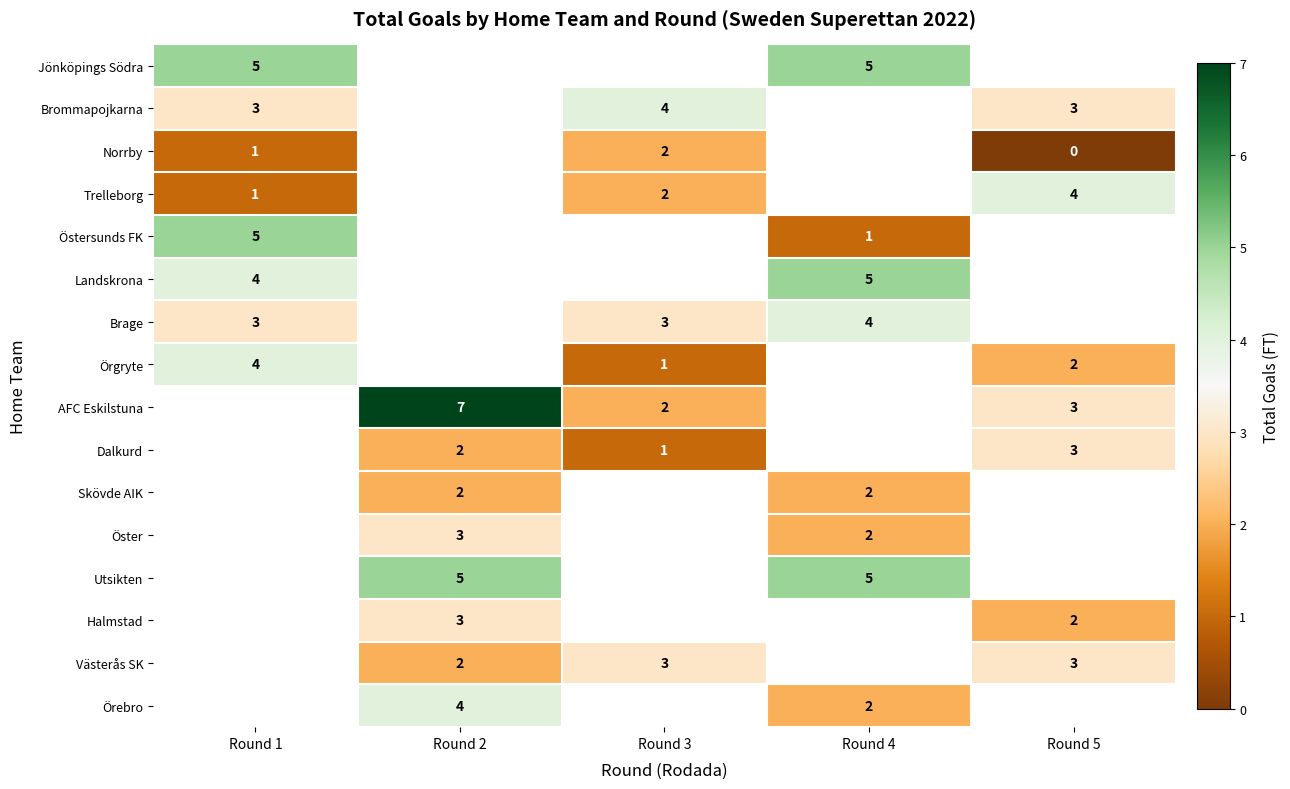

Is the value of Örebro at Round 2 greater than the value of Öster at Round 4?

Yes